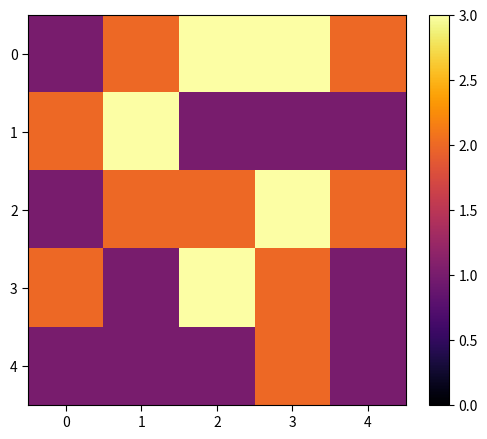

Reading left to right, transcribe all the data shown in this chart.

0: 0=1	1=2	2=3	3=3	4=2
1: 0=2	1=3	2=1	3=1	4=1
2: 0=1	1=2	2=2	3=3	4=2
3: 0=2	1=1	2=3	3=2	4=1
4: 0=1	1=1	2=1	3=2	4=1